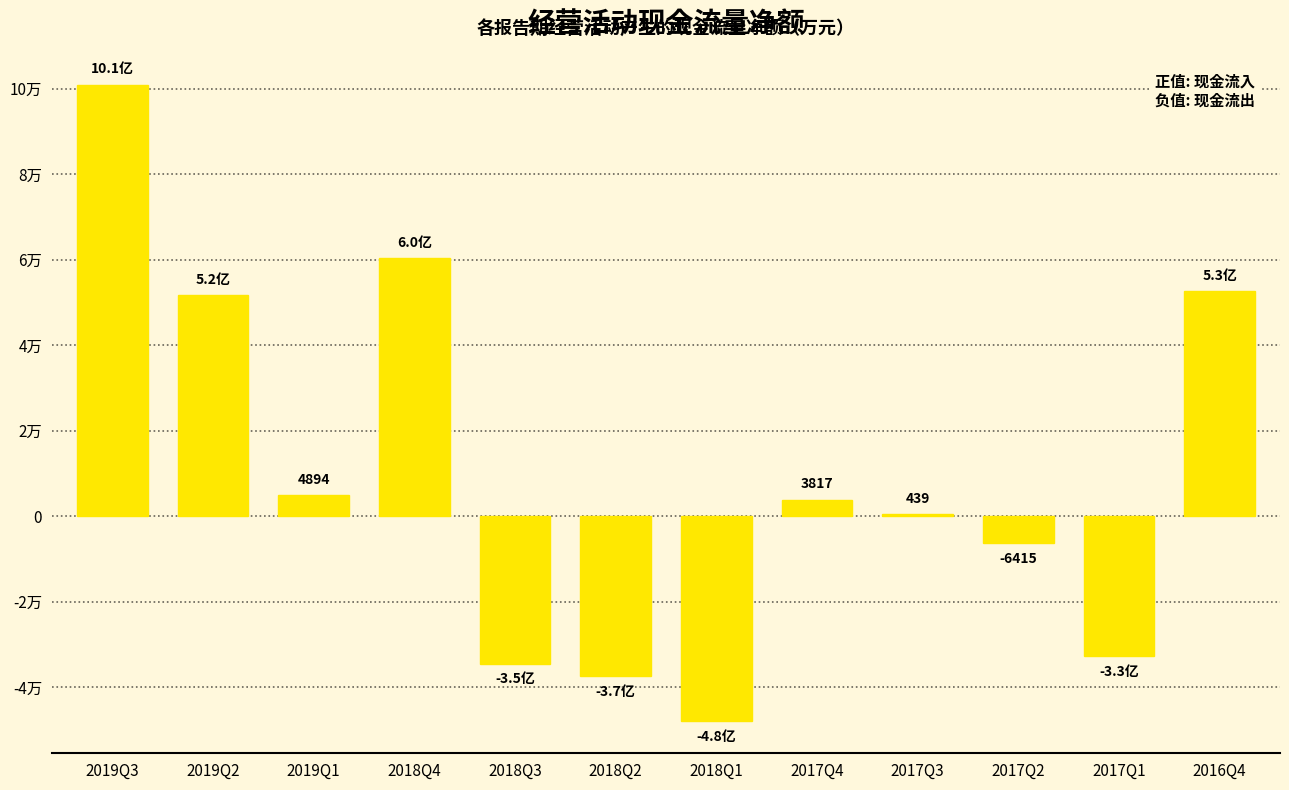

The chart shows a value of 93843 at 2016Q4. True or false?

False